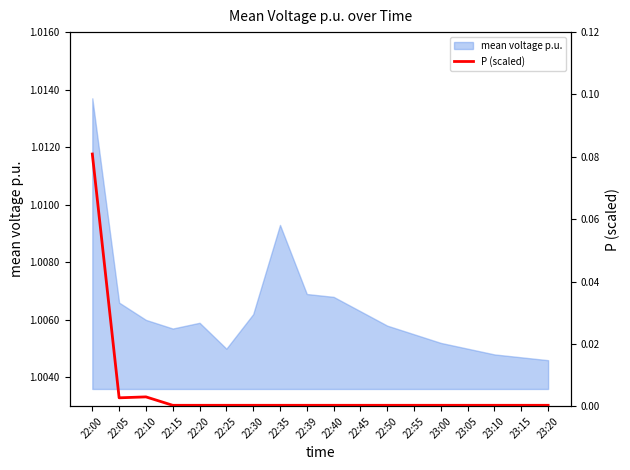

The chart shows a value of 0.0 at 22:10. True or false?

True